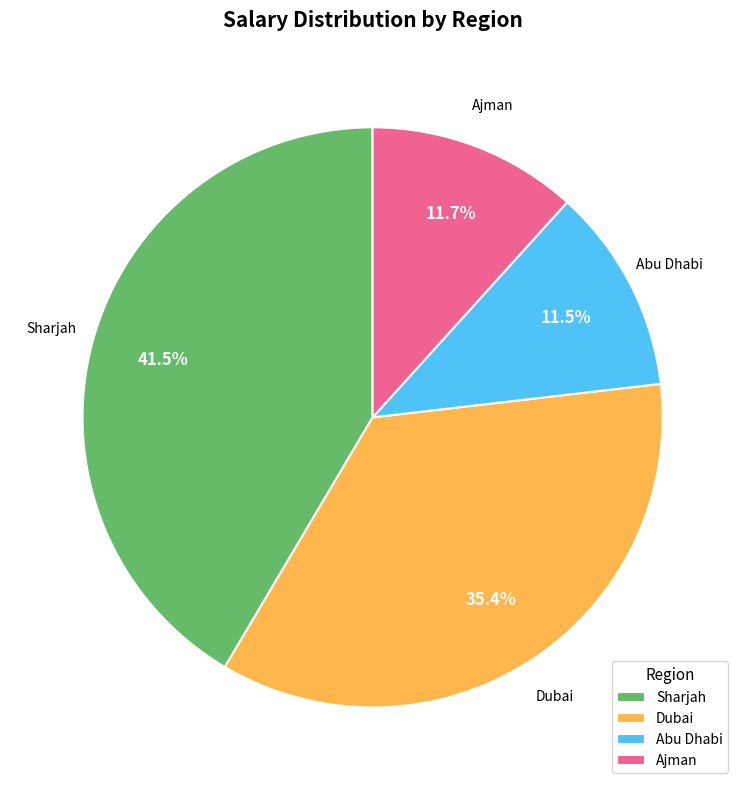

To the nearest percent, what is the difference between the largest and smallest slice percentages?

30%